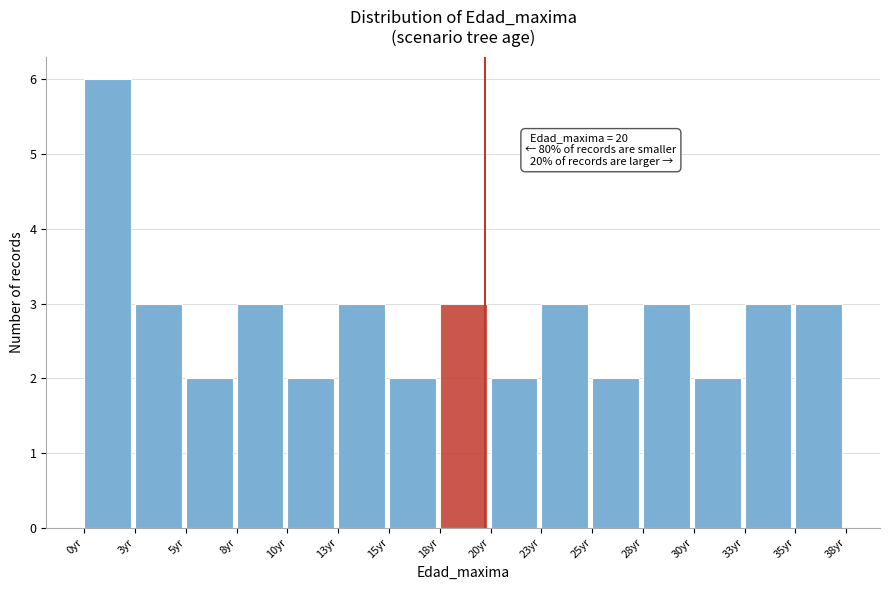

Reading left to right, list all the values displayed in this chart.

6	3	2	3	2	3	2	3	2	3	2	3	2	3	3